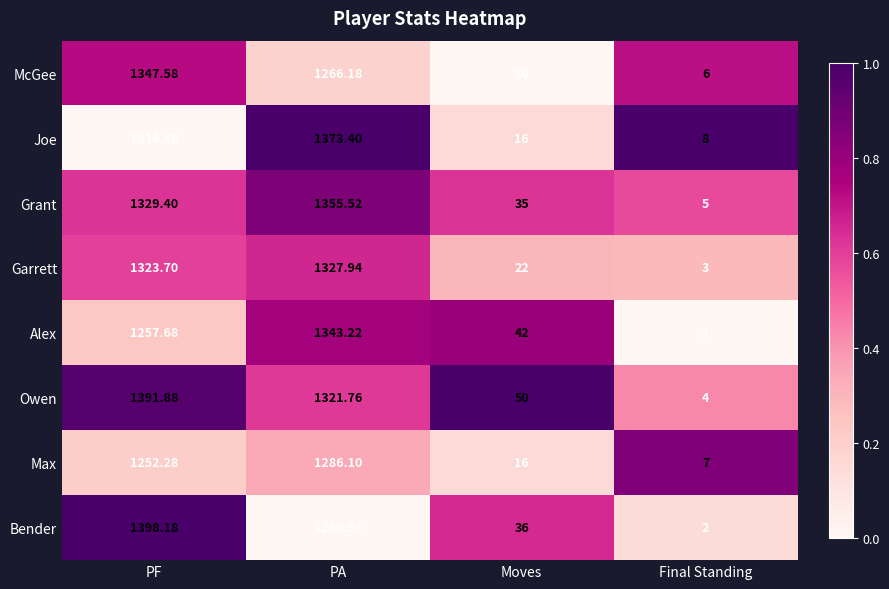

Between PF and PA, which series saw the biggest shift?

Joe